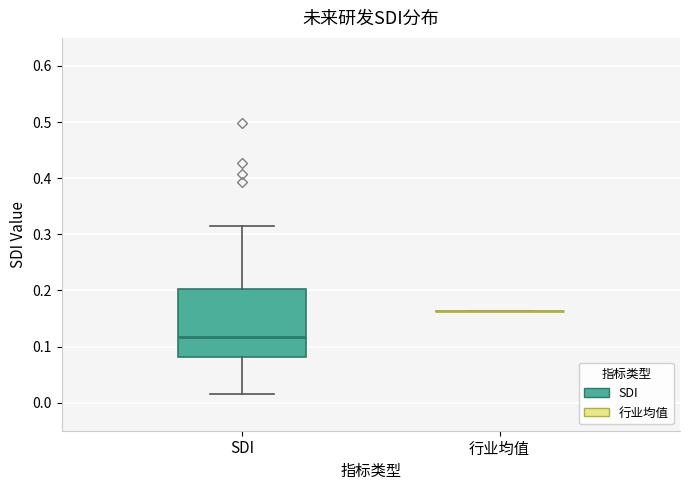

Which box is the tallest, from its lower edge to its upper edge?

SDI